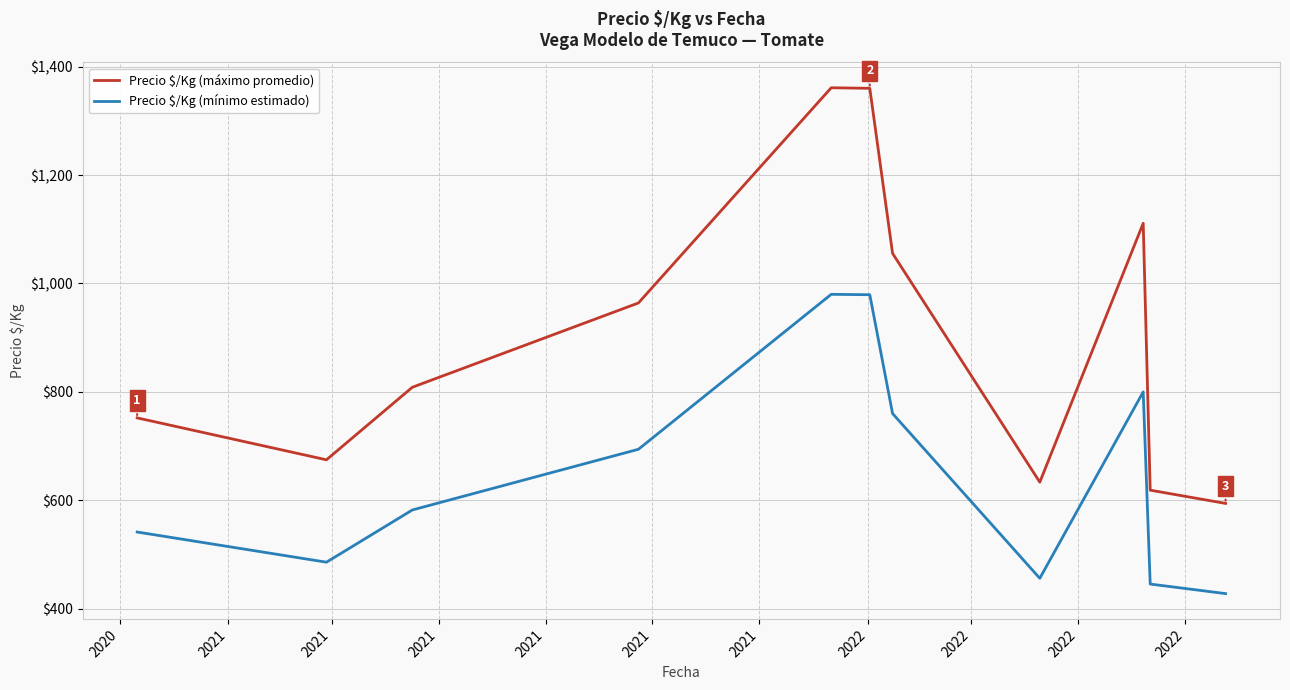

Which series has the largest total across all categories?

Precio $/Kg (máximo promedio)